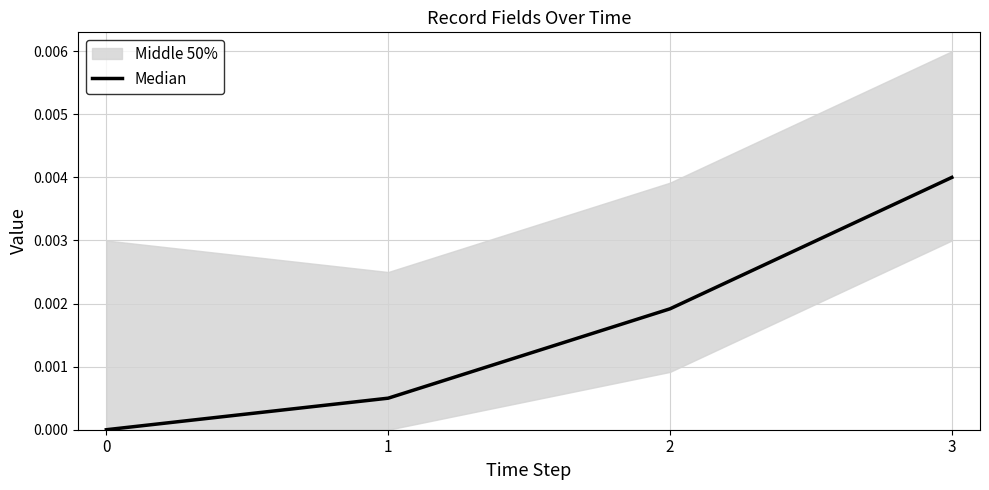

How many positive values does the Median series have?

3